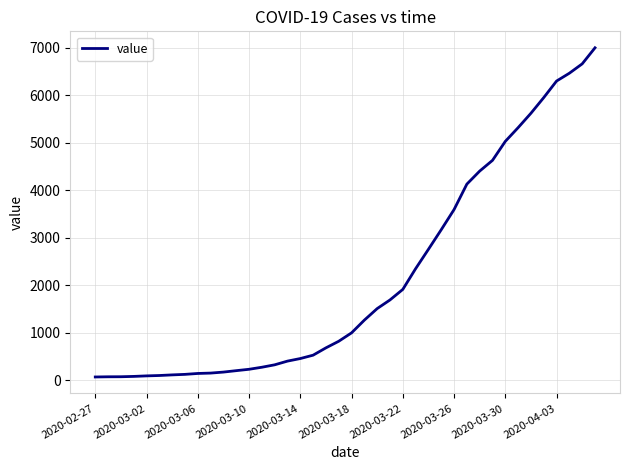

What is the greatest value displayed?

6995